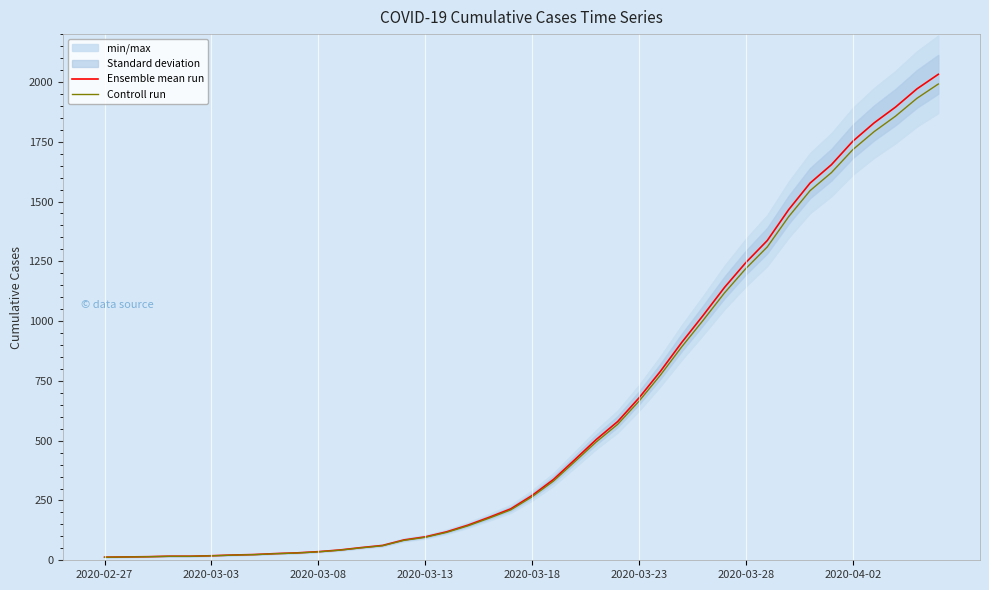

What is the smallest value displayed?

12.7